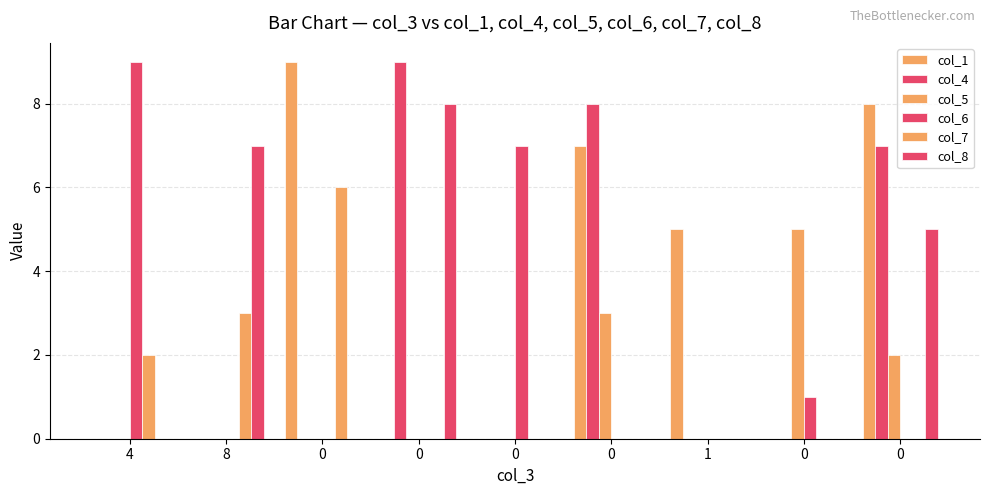

Rank the series by their maximum value, from lowest to highest.

col_5, col_7, col_8, col_1, col_4, col_6